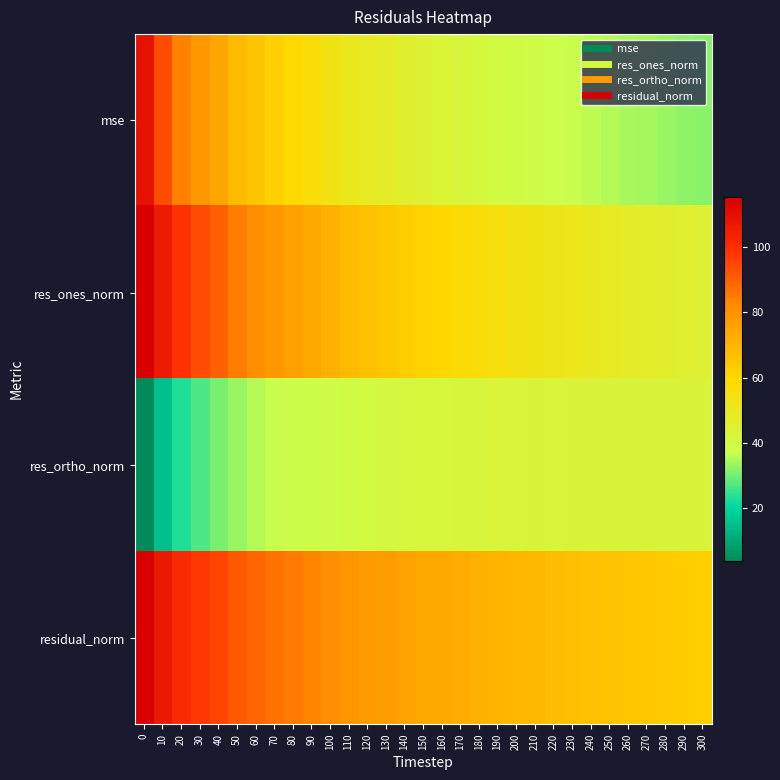

At how many categories does at least one series exceed 75?

15